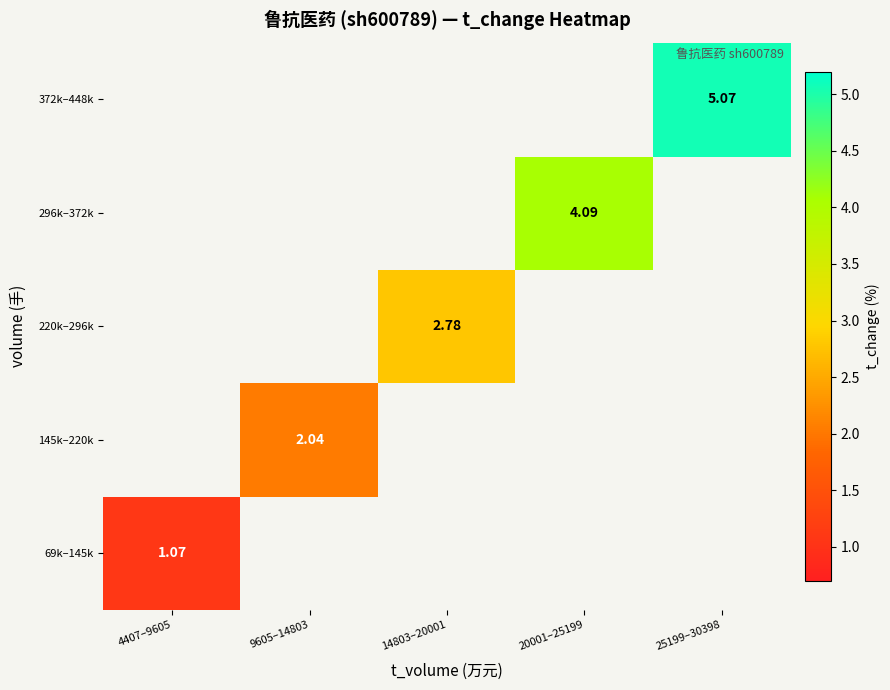

List the series in order of their peak value, lowest first.

69k–145k, 145k–220k, 220k–296k, 296k–372k, 372k–448k